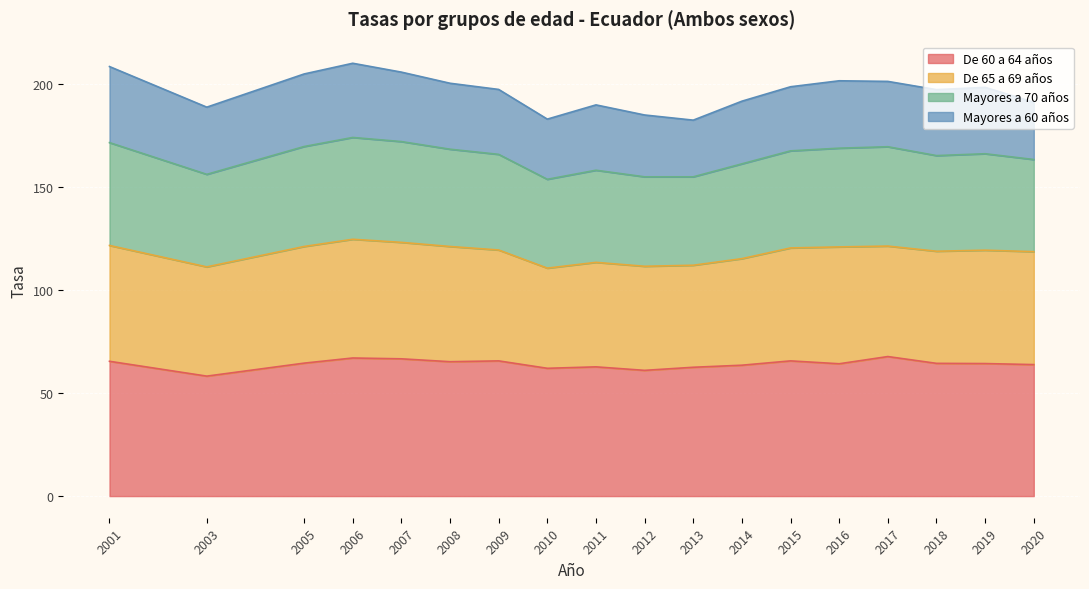

Which category has the highest value in the De 60 a 64 años series?

2017